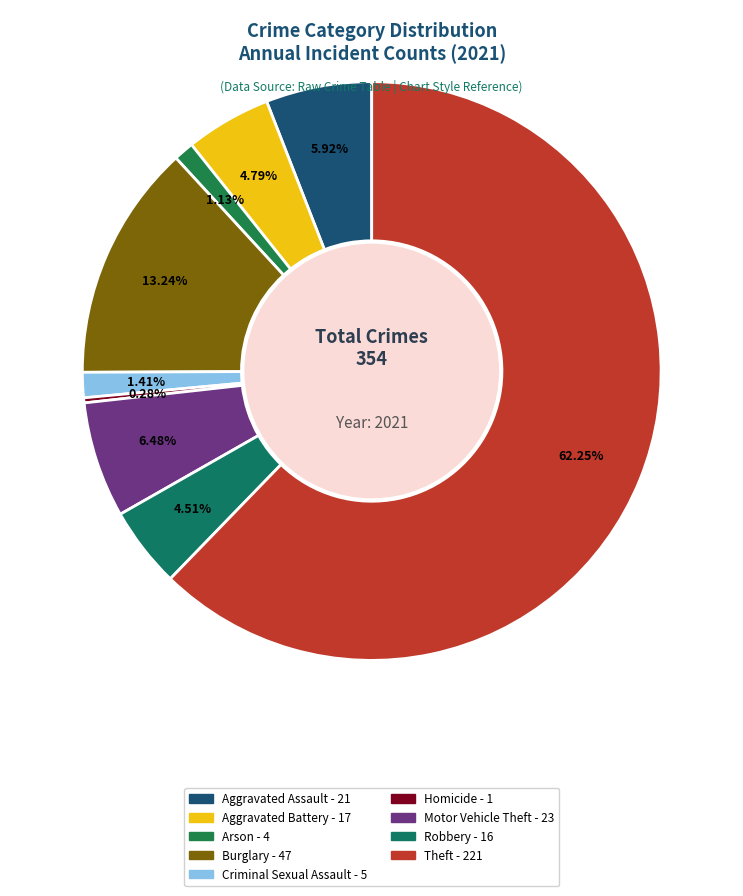

To the nearest percent, what is the combined percentage of Homicide and Robbery?

5%